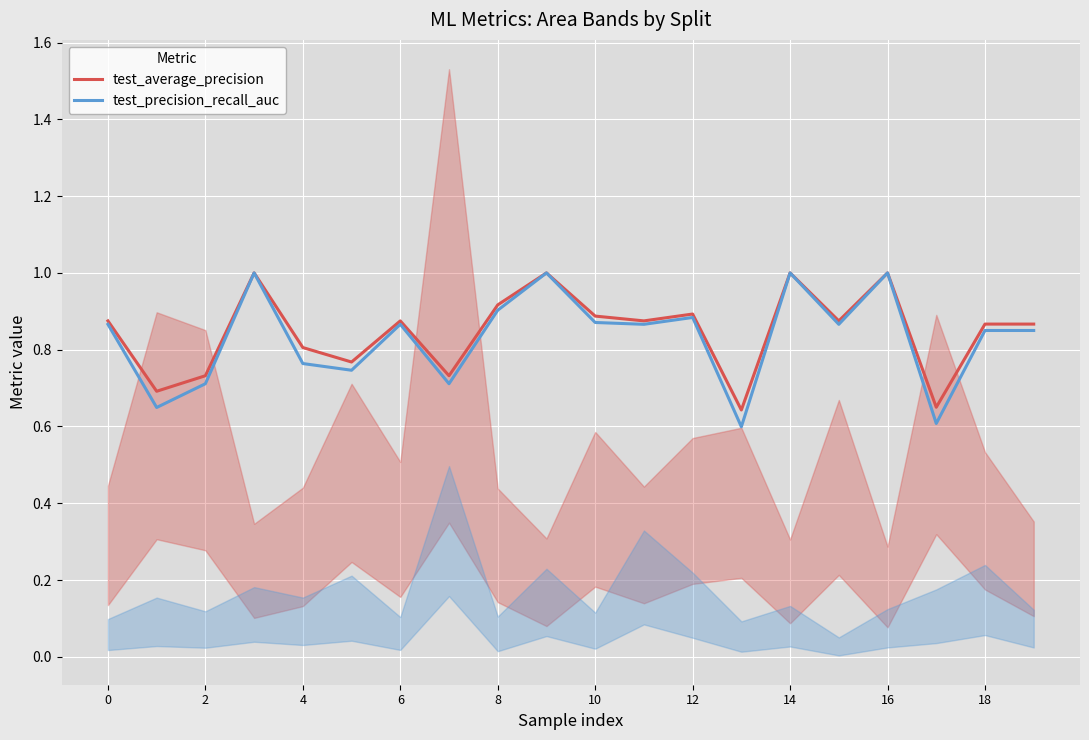

What is the maximum value for test_average_precision?

1.0